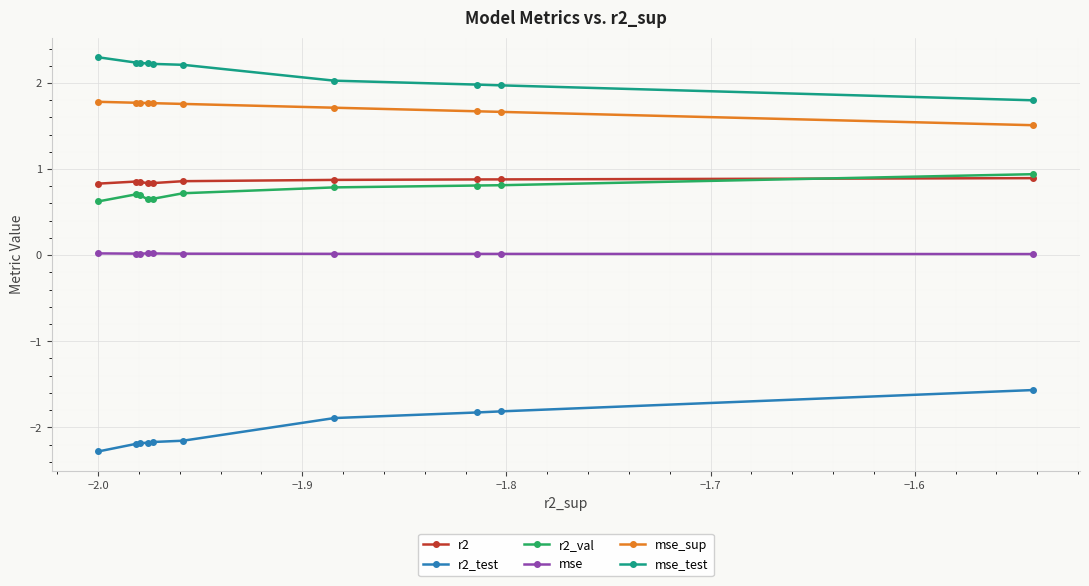

Count the number of categories in the chart.

10